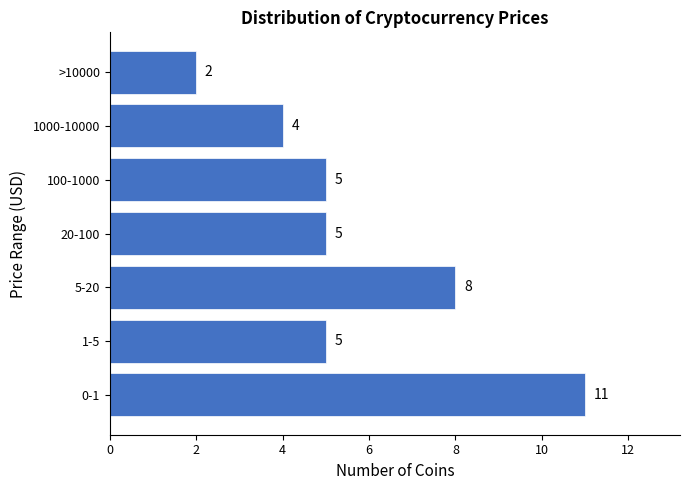

Reading top to bottom, what are all the values shown in this chart?

2	4	5	5	8	5	11